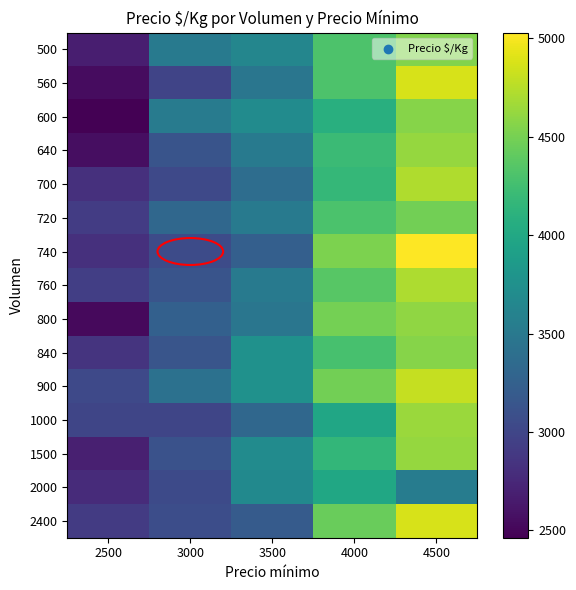

At 3000, list the series in order from largest to smallest.

600, 500, 900, 720, 800, 840, 760, 640, 1500, 2400, 740, 2000, 700, 1000, 560